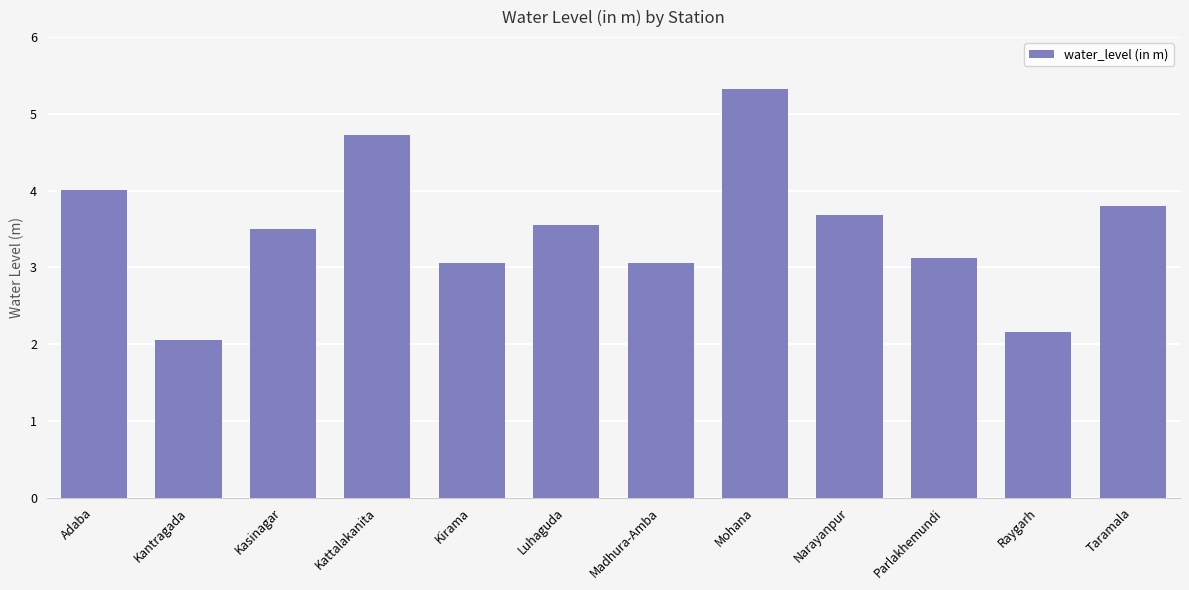

What is the sum of all values?

42.0